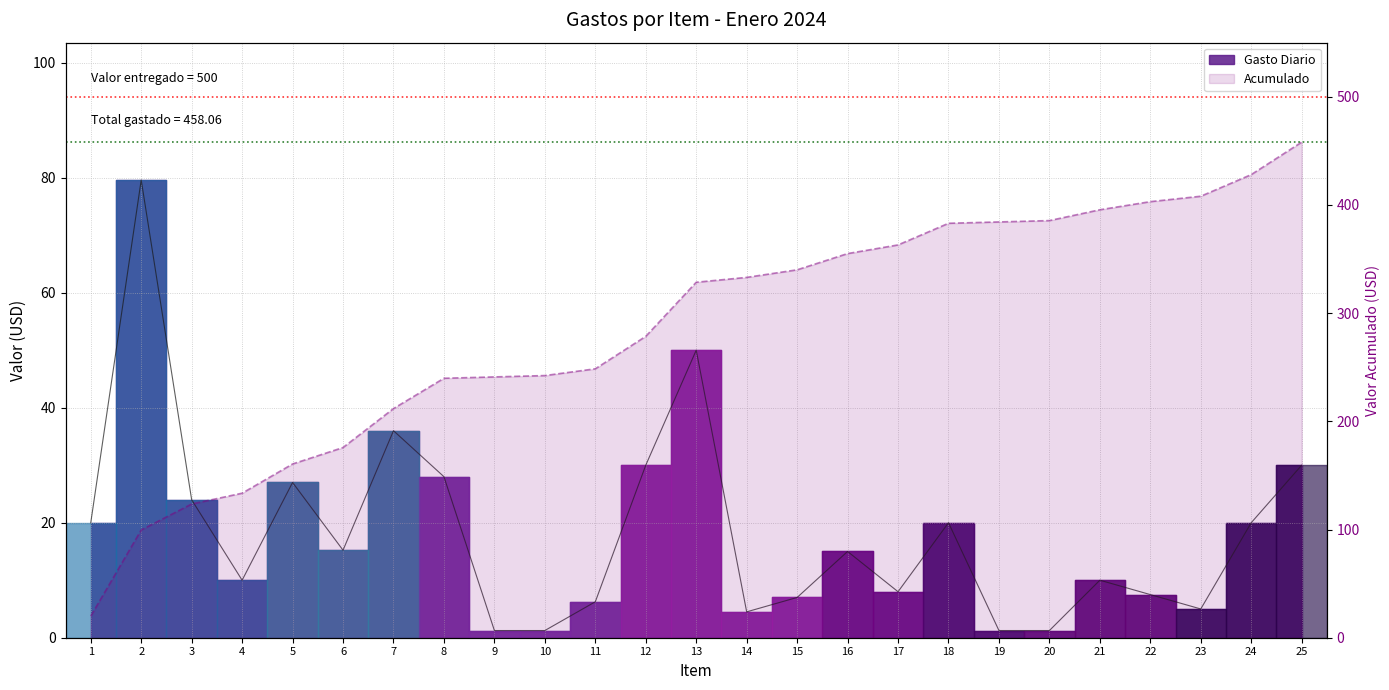

True or false: the data has more than 1 interior local peaks.

True